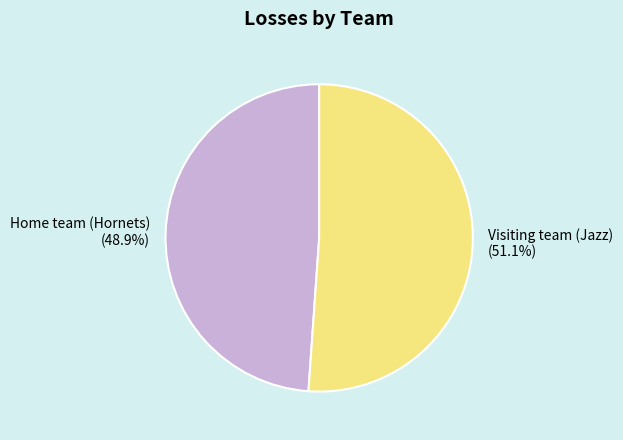

Rank the categories by value from lowest to highest.

Home team (Hornets), Visiting team (Jazz)